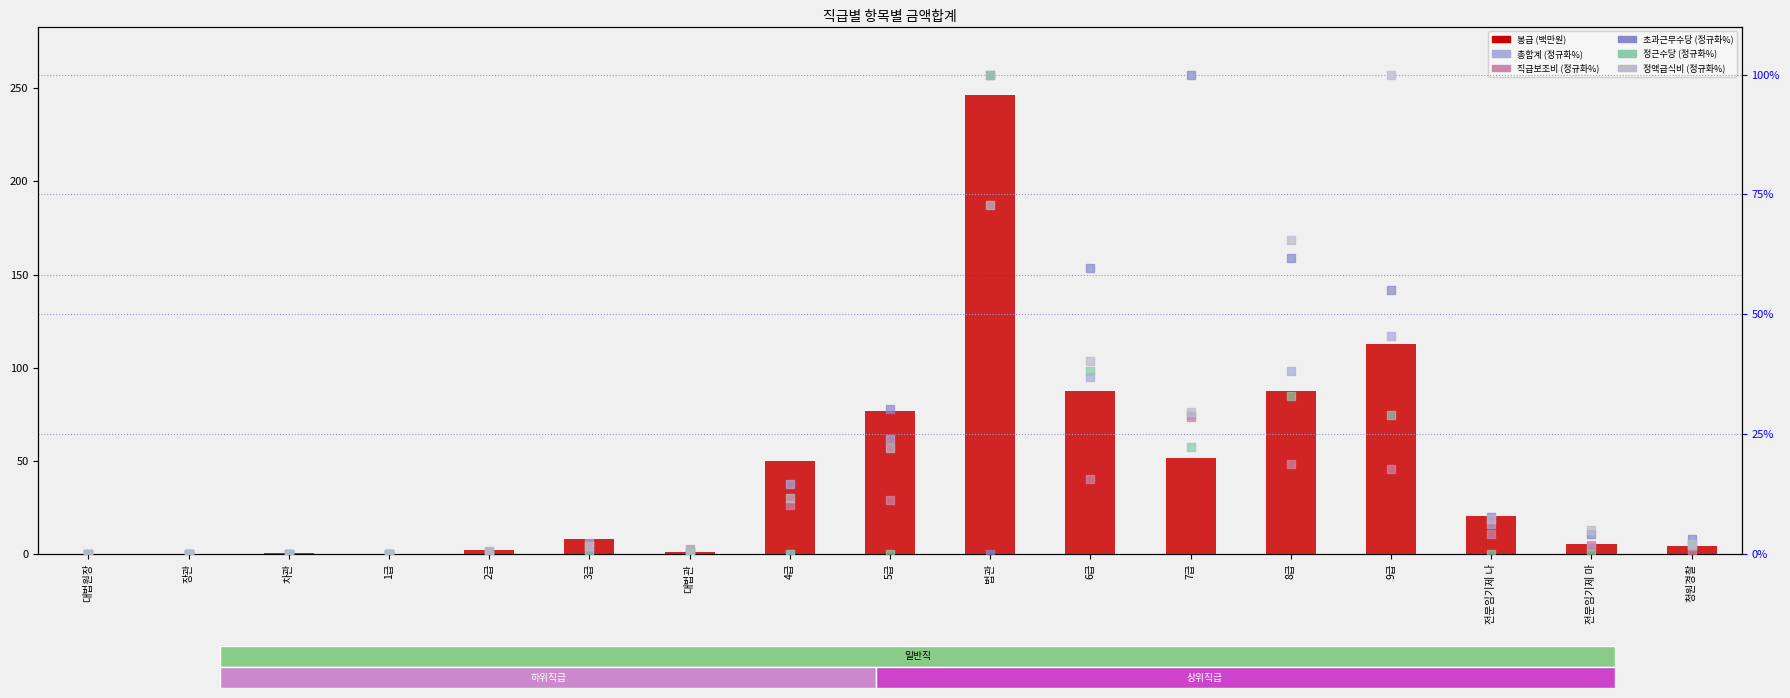

What is the total value across all series at 4급?

86.7